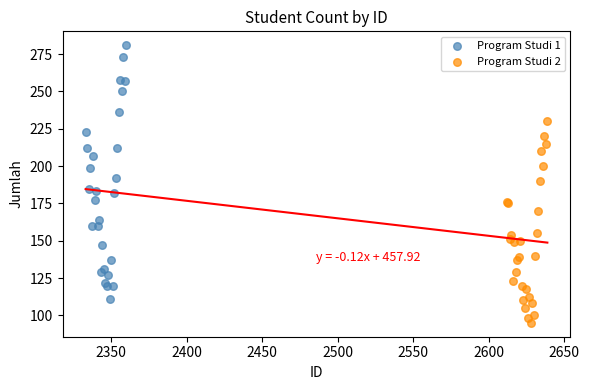

Which series contains the highest Y value?

Program Studi 1